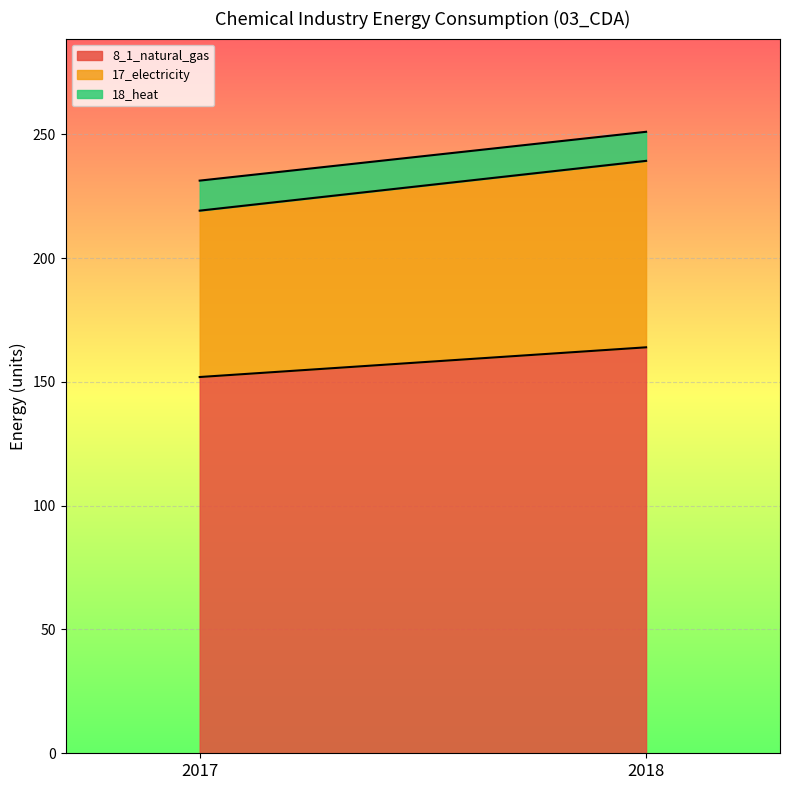

What is the value of the 18_heat point at the 1st from the left?

12.1